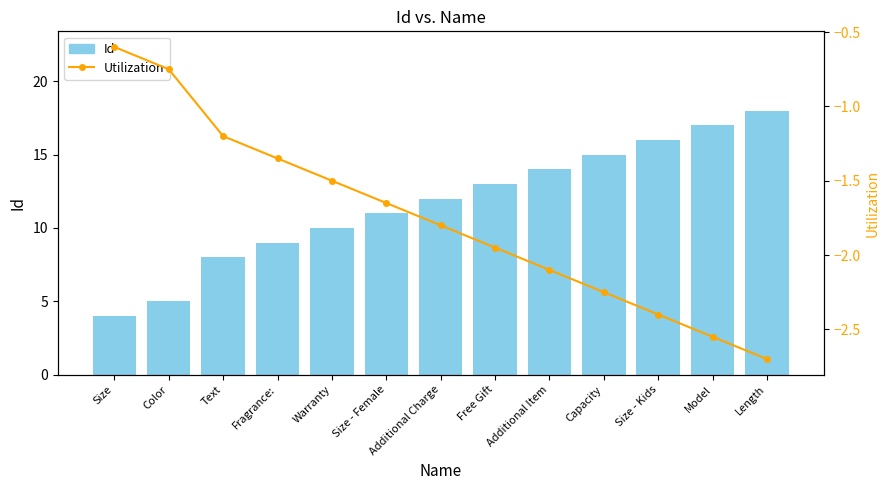

What is the total value across all series at Model?

14.4